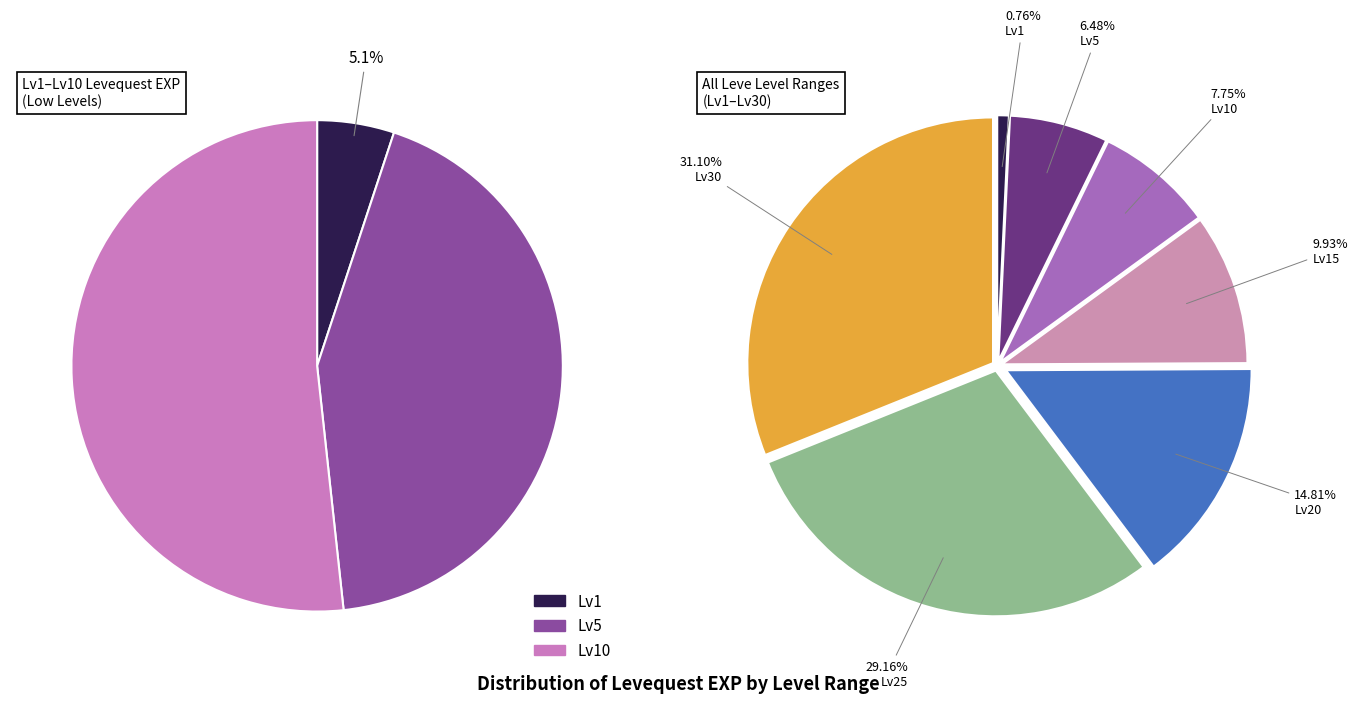

Combined, do 1 and 1 account for over 50%?

No